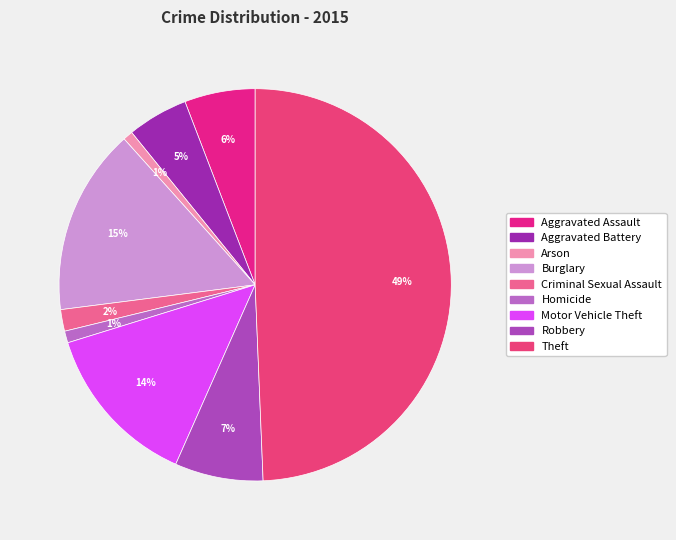

Rank the categories by value from lowest to highest.

Arson, Homicide, Criminal Sexual Assault, Aggravated Battery, Aggravated Assault, Robbery, Motor Vehicle Theft, Burglary, Theft